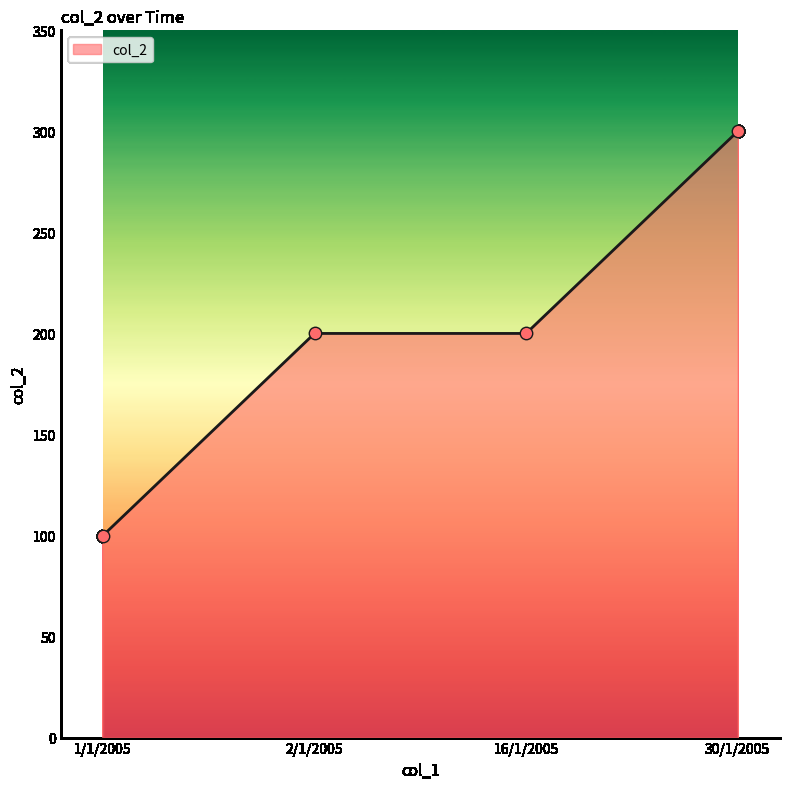

What is the ratio of the value at 30/1/2005 to the value at 1/1/2005?

3.0